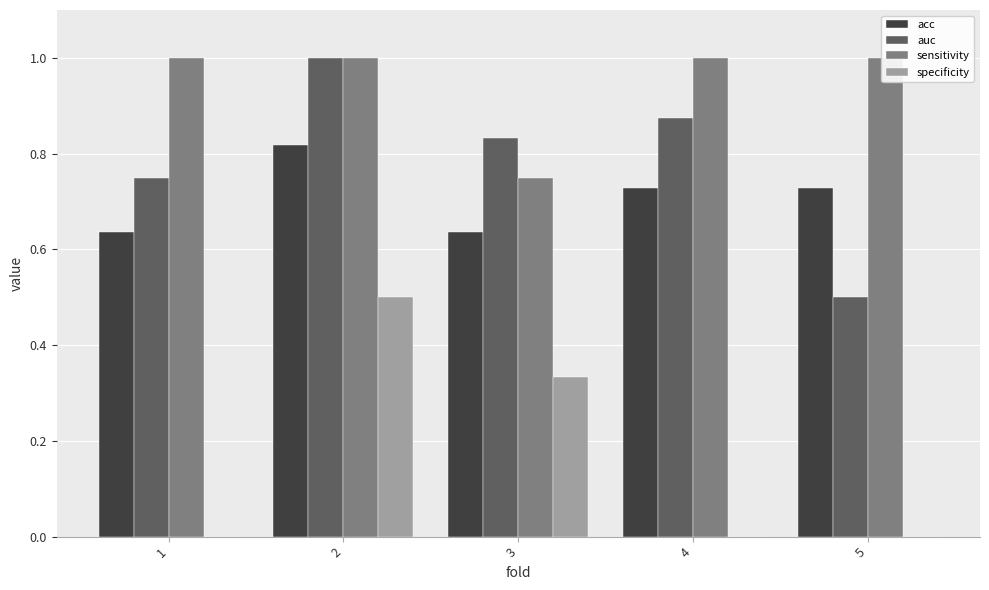

Rank the categories by auc value from highest to lowest.

2, 4, 3, 1, 5